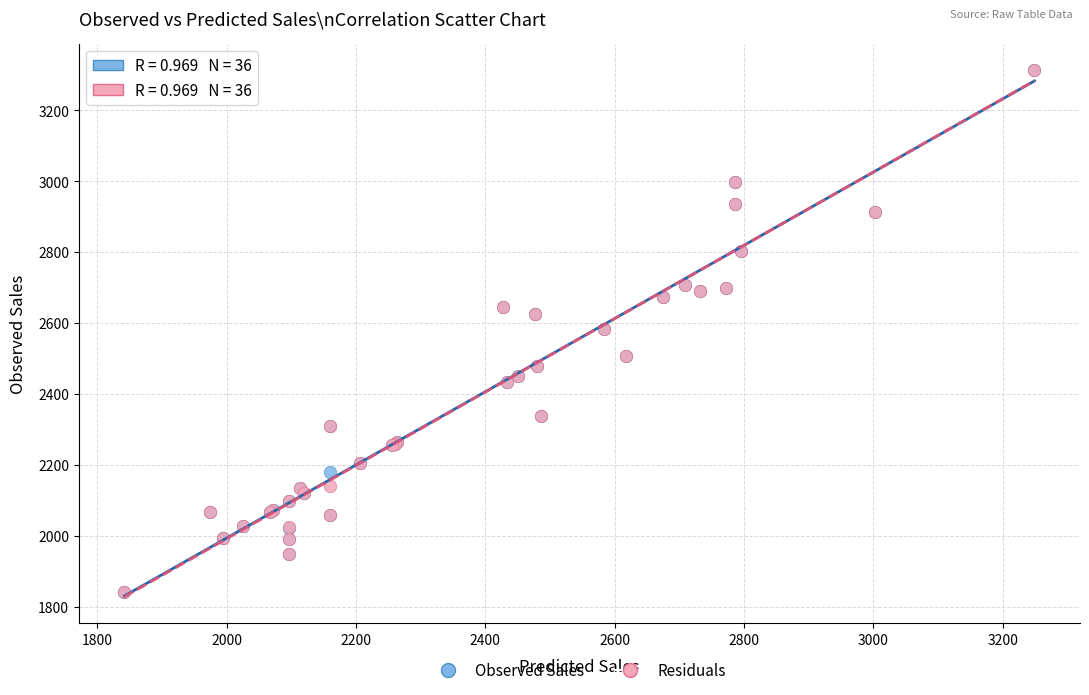

What are all the series names shown in the legend?

Observed Sales, Residuals